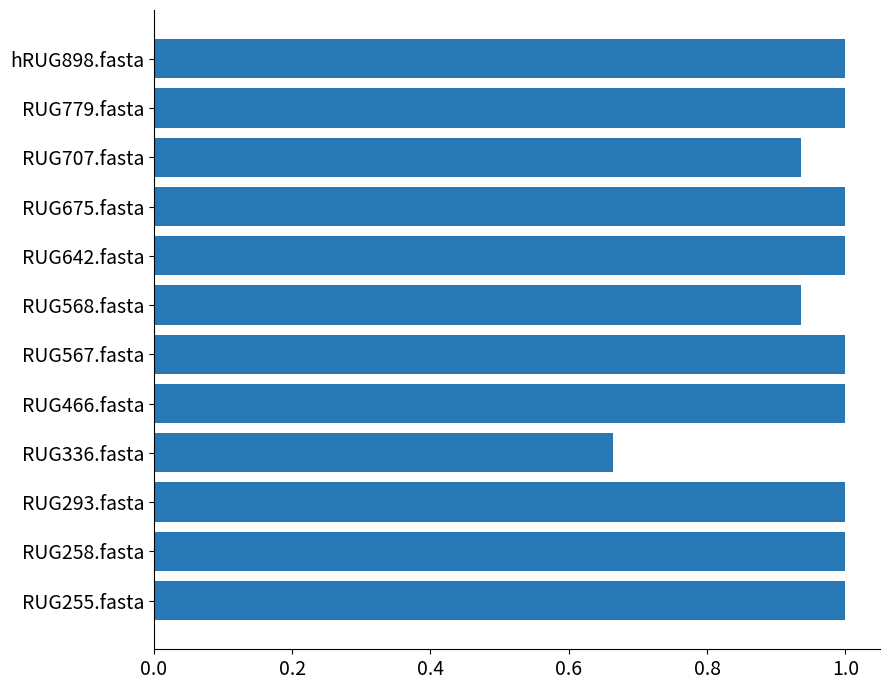

At which label is the value closest to 0?

RUG336.fasta